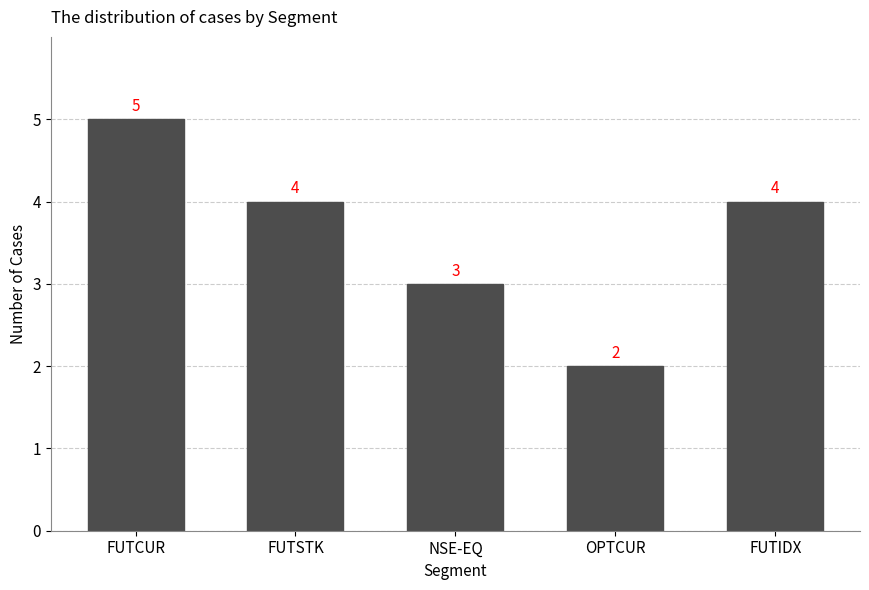

The value at OPTCUR is 2. True or false?

True